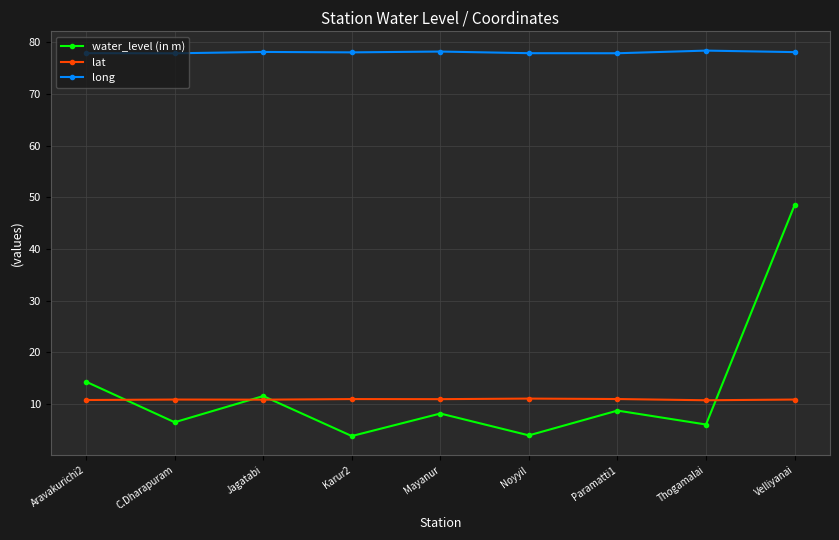

True or false: long and water_level (in m) cross at least once.

False